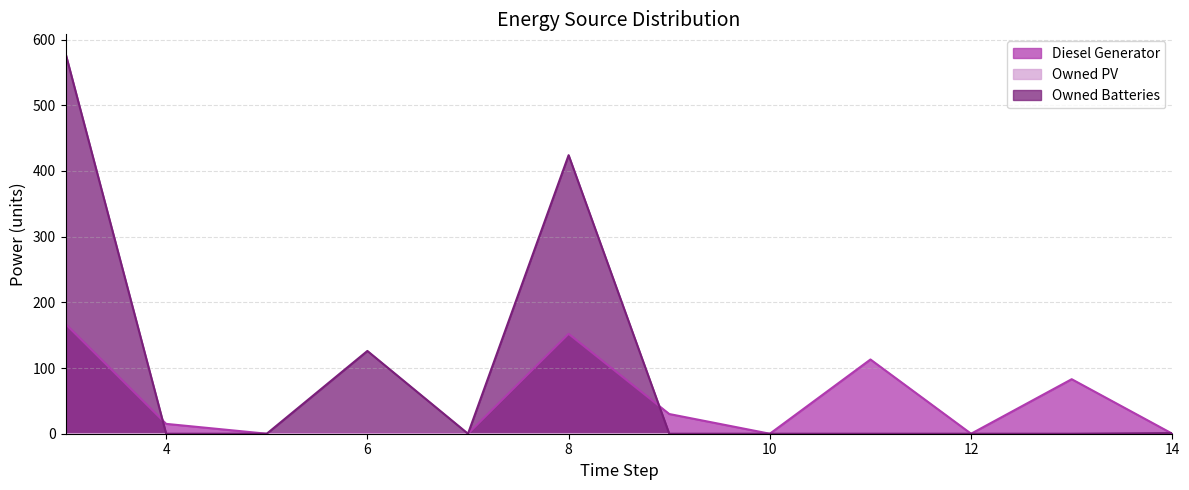

Does the chart display data point markers on the line(s)?

No